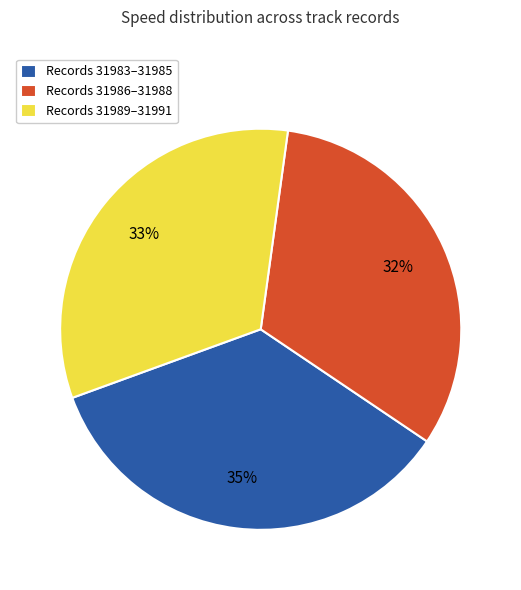

Count the number of slices in the pie.

3